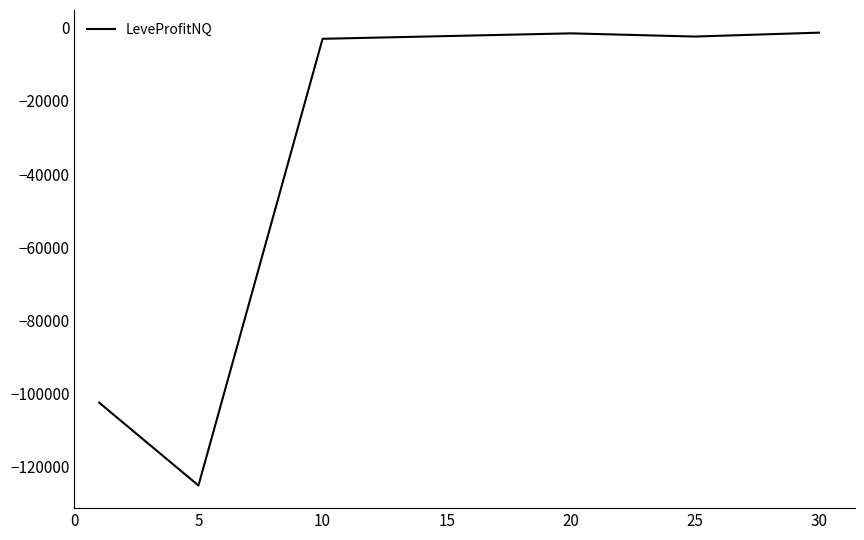

True or false: there are more than 2 points higher than both neighbors.

False